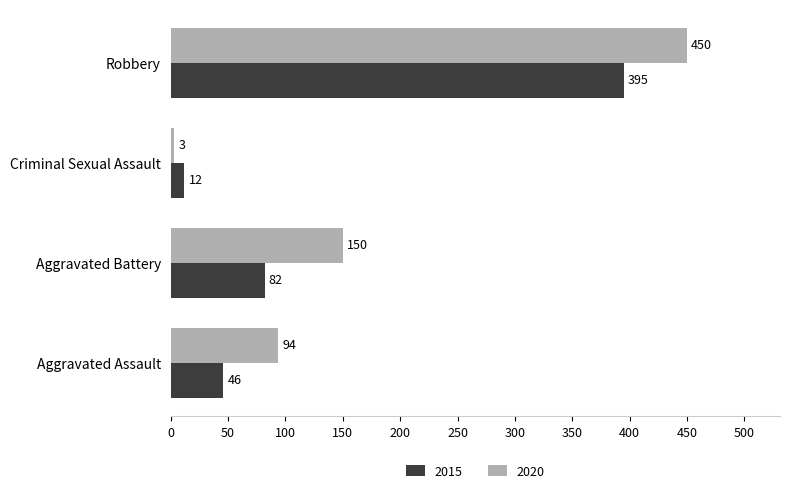

True or false: 2020 has a value of 718 at Robbery.

False